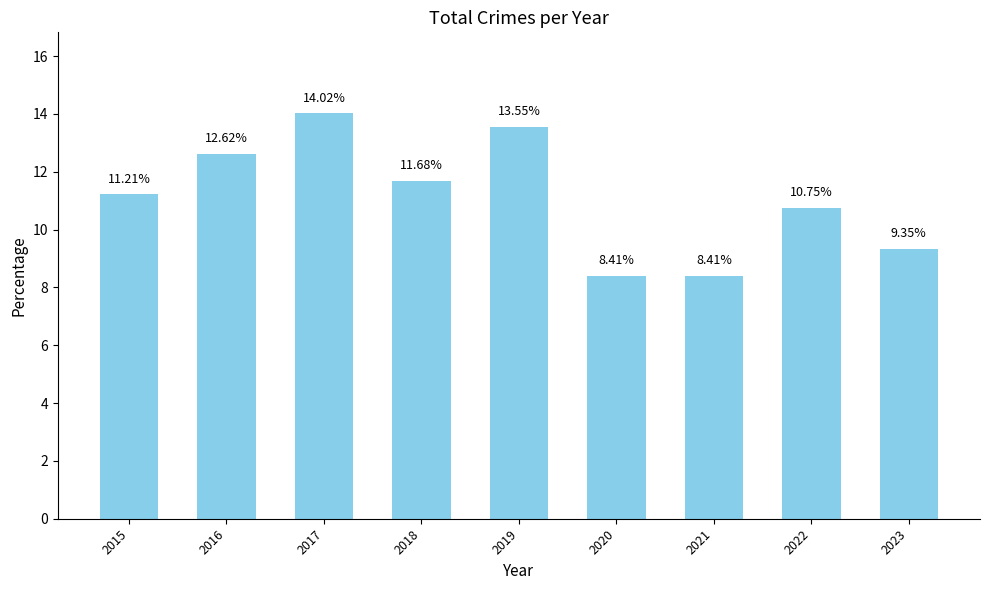

At which label is the value closest to 11?

2015